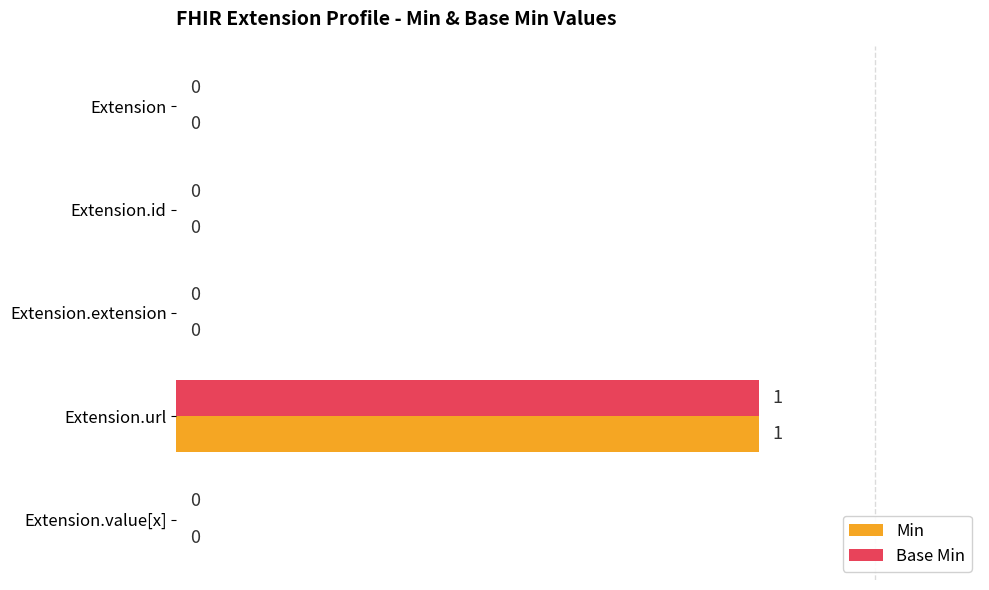

At which category is the sum across all series the highest?

Extension.url